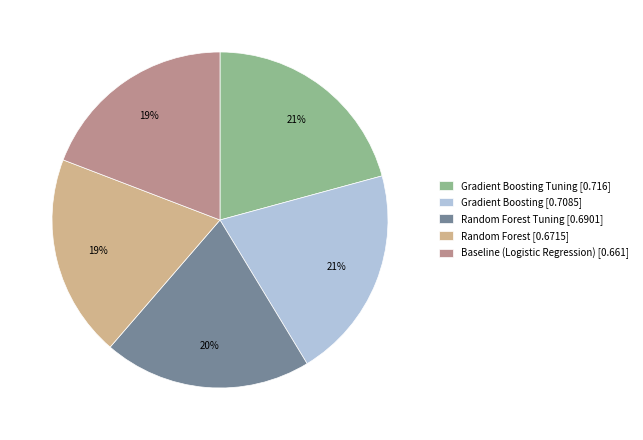

How many segments does this pie chart have?

5